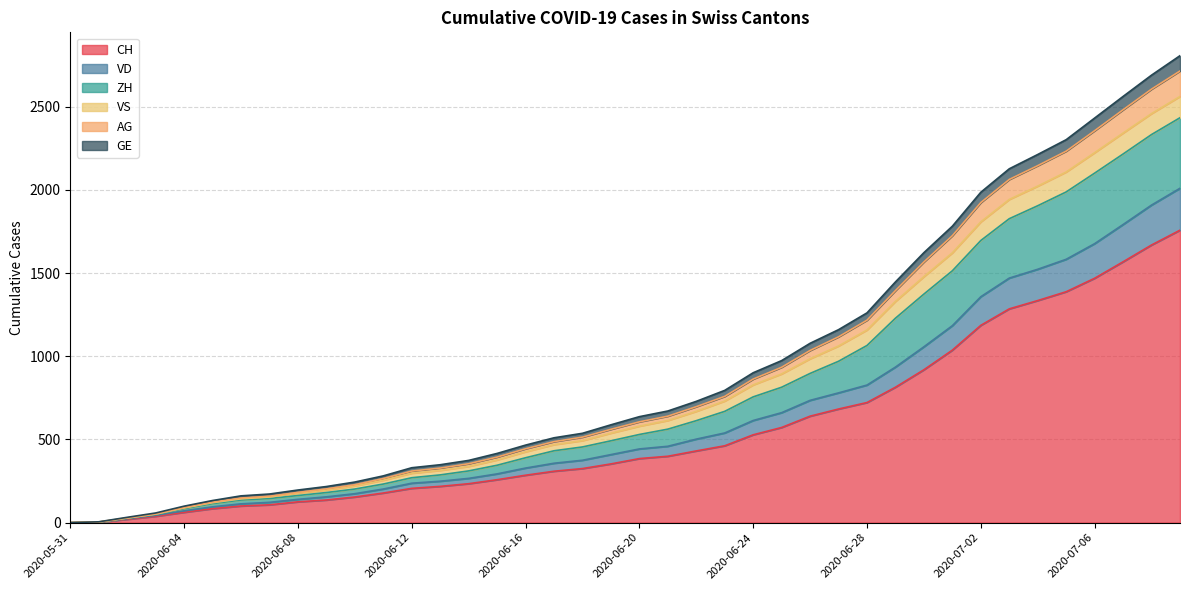

True or false: AG and GE intersect in this chart.

False